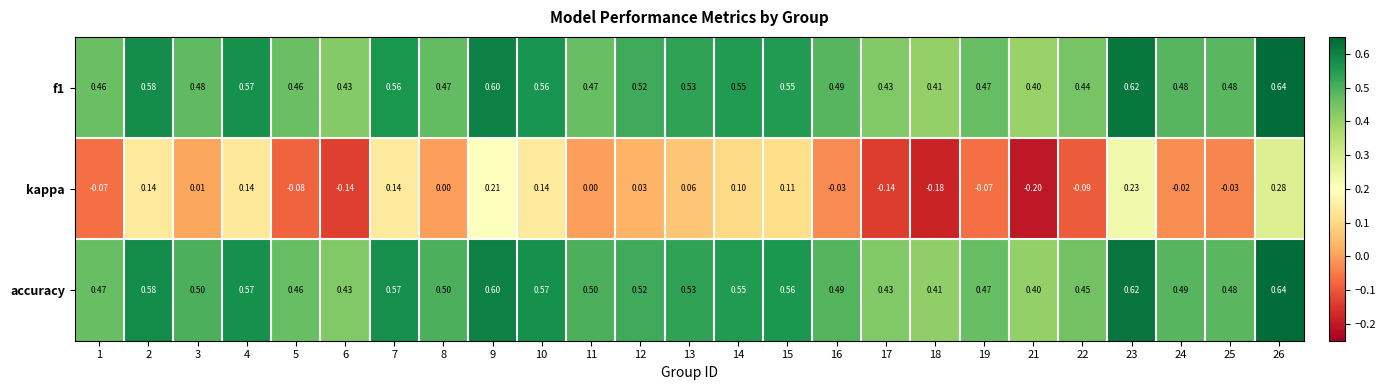

Which category has the lowest value across all series?

21